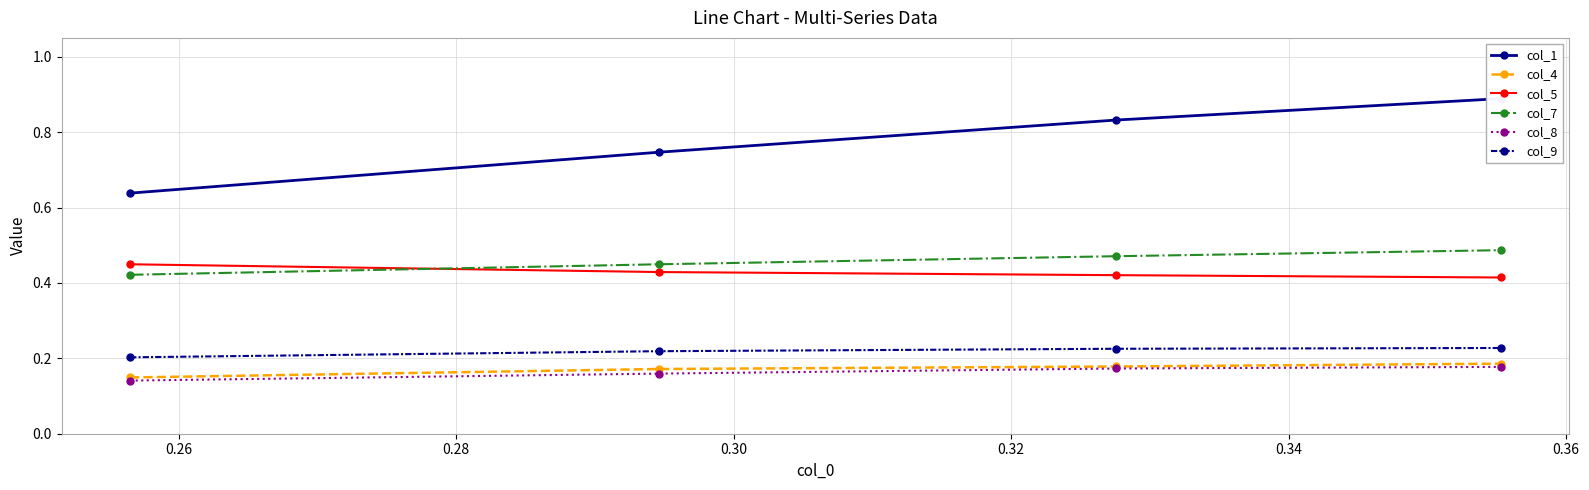

At how many categories does at least one series exceed 0?

4